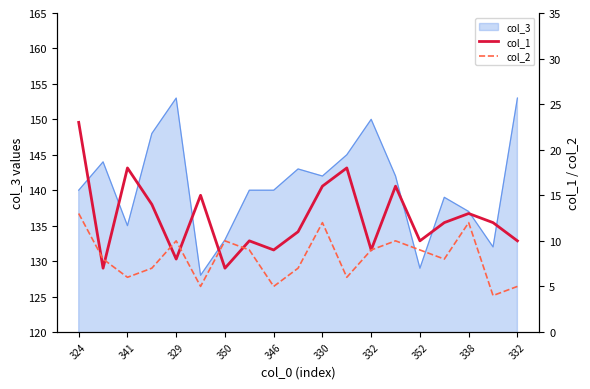

How many values in the col_1 series exceed 12?

8